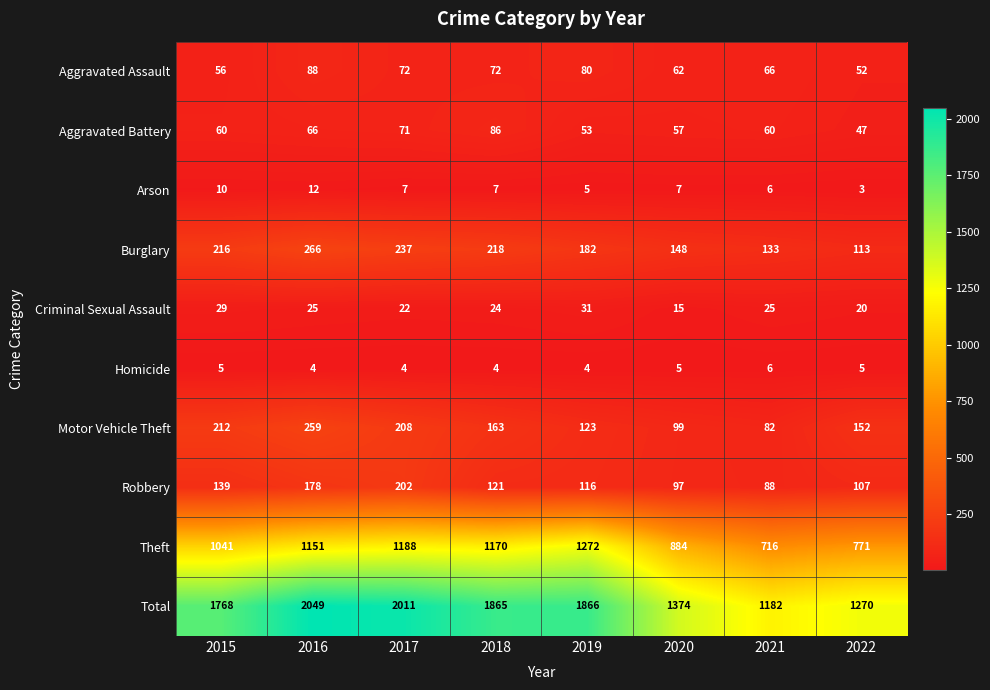

At which category does the chart reach its peak across all series?

2016